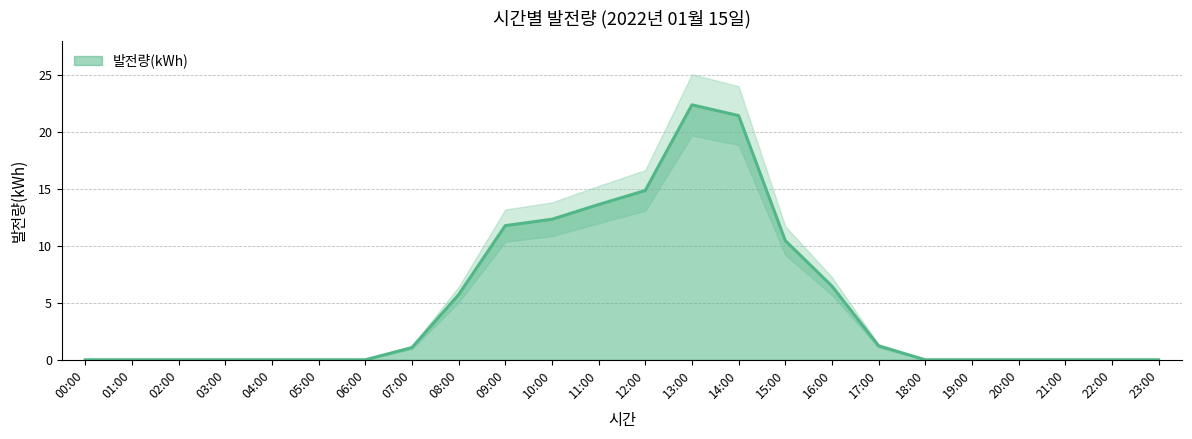

Which category has the highest value across all series?

13:00